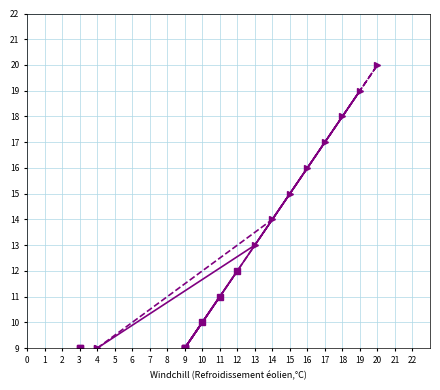

Read the Family Route B value at 3.

9